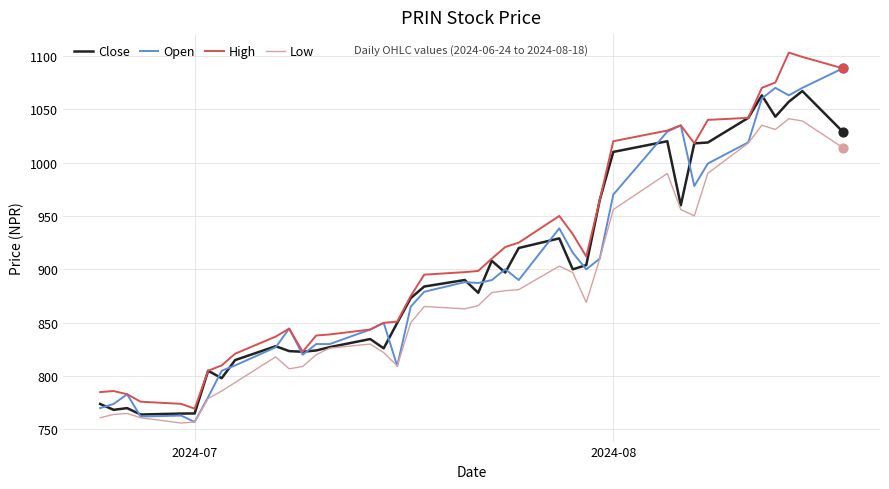

At how many categories does at least one series exceed 799?

33